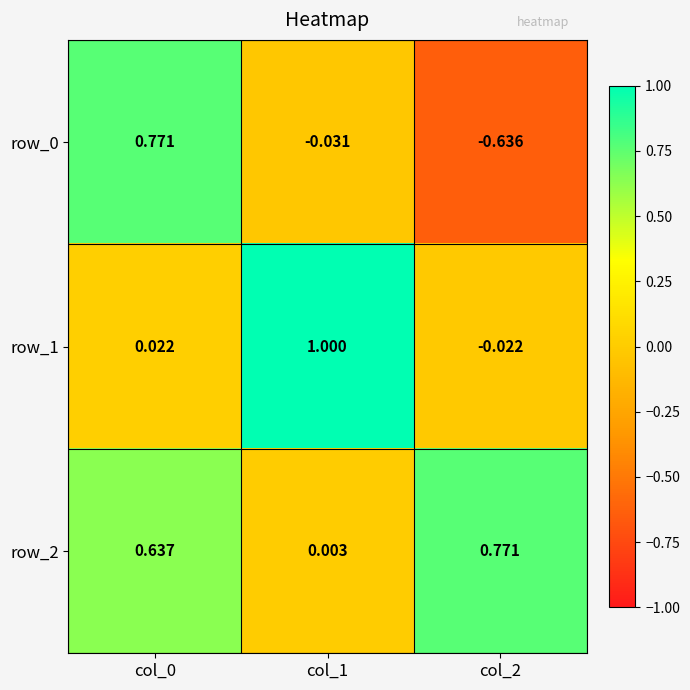

Is the value of row_1 at col_1 greater than the value of row_2 at col_0?

Yes